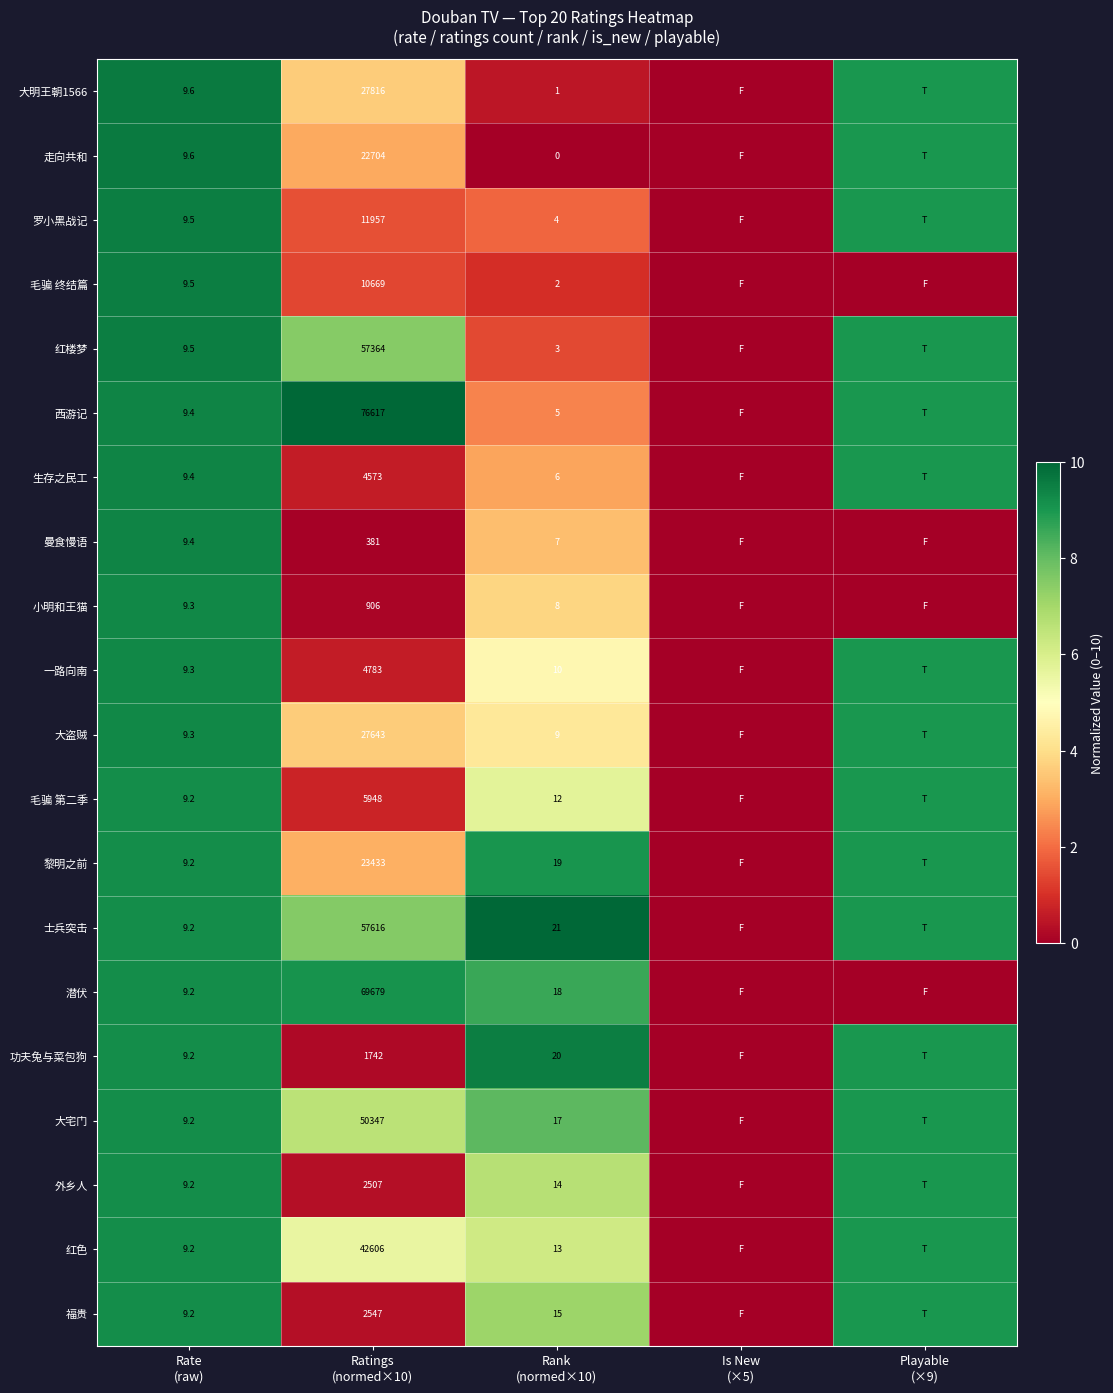

What is the difference between the 潜伏 values at Is New (×5) and Rank (normed×10)?

8.6